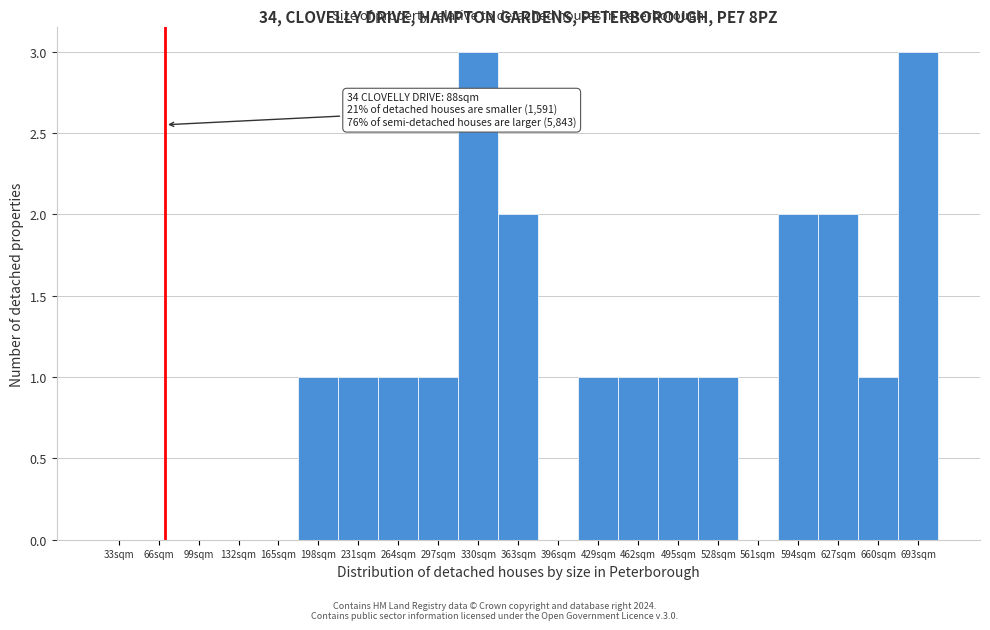

Reading left to right, what are all the values shown in this chart?

33sqm=0	66sqm=0	99sqm=0	132sqm=0	165sqm=0	198sqm=1	231sqm=1	264sqm=1	297sqm=1	330sqm=3	363sqm=2	396sqm=0	429sqm=1	462sqm=1	495sqm=1	528sqm=1	561sqm=0	594sqm=2	627sqm=2	660sqm=1	693sqm=3